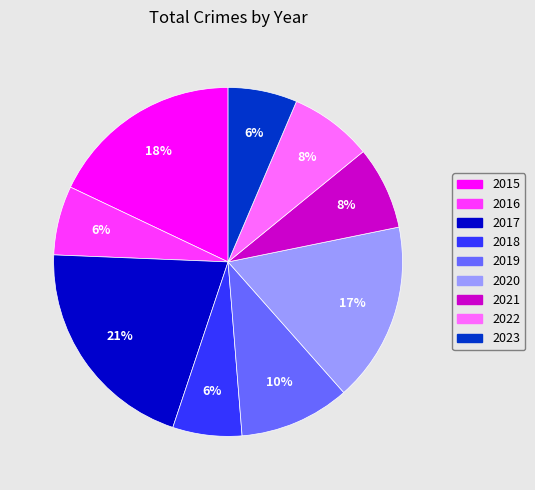

The 2020 slice represents 17% of the pie. True or false?

True